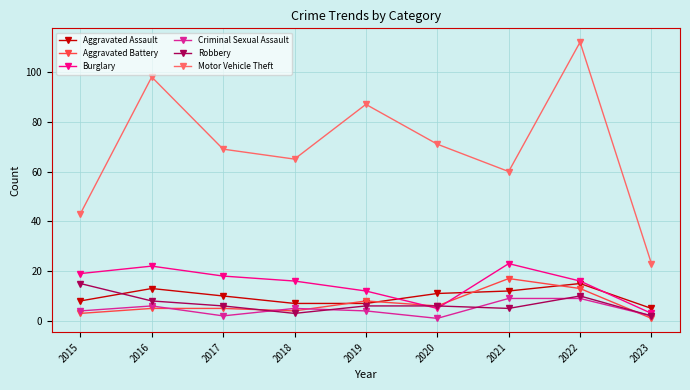

Reading right to left, list all the values displayed in this chart.

Aggravated Assault: 2023=5	2022=15	2021=12	2020=11	2019=7	2018=7	2017=10	2016=13	2015=8
Aggravated Battery: 2023=1	2022=13	2021=17	2020=6	2019=8	2018=4	2017=5	2016=5	2015=3
Burglary: 2023=3	2022=16	2021=23	2020=5	2019=12	2018=16	2017=18	2016=22	2015=19
Criminal Sexual Assault: 2023=2	2022=9	2021=9	2020=1	2019=4	2018=5	2017=2	2016=6	2015=4
Robbery: 2023=2	2022=10	2021=5	2020=6	2019=6	2018=3	2017=6	2016=8	2015=15
Motor Vehicle Theft: 2023=23	2022=112	2021=60	2020=71	2019=87	2018=65	2017=69	2016=98	2015=43